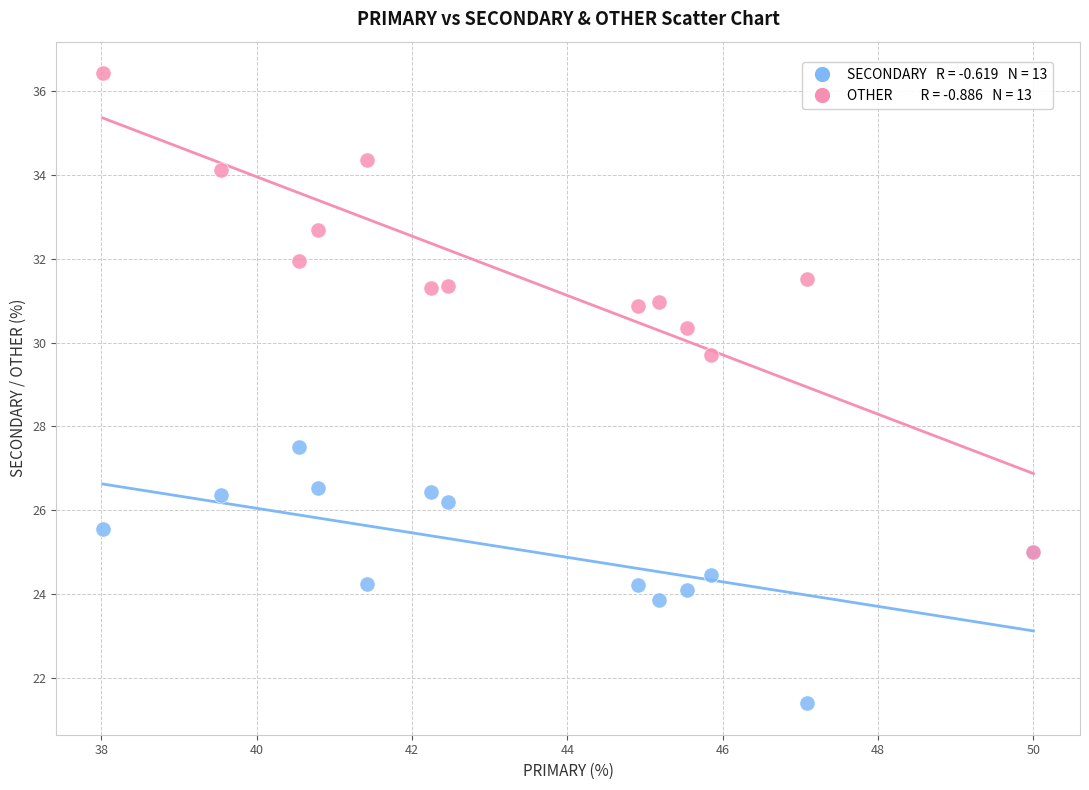

Across all series, what Y value is closest to 28?

27.5